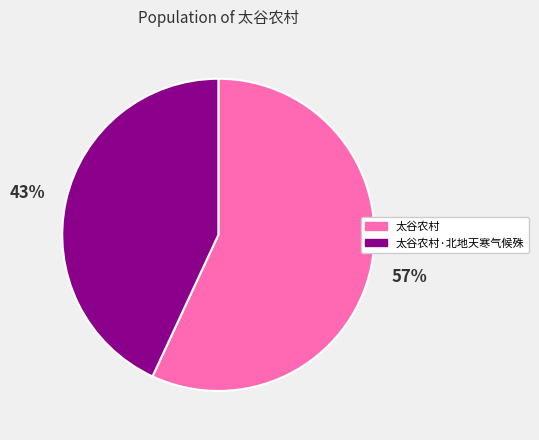

Between 太谷农村 and 太谷农村·北地天寒气候殊, which is larger?

太谷农村